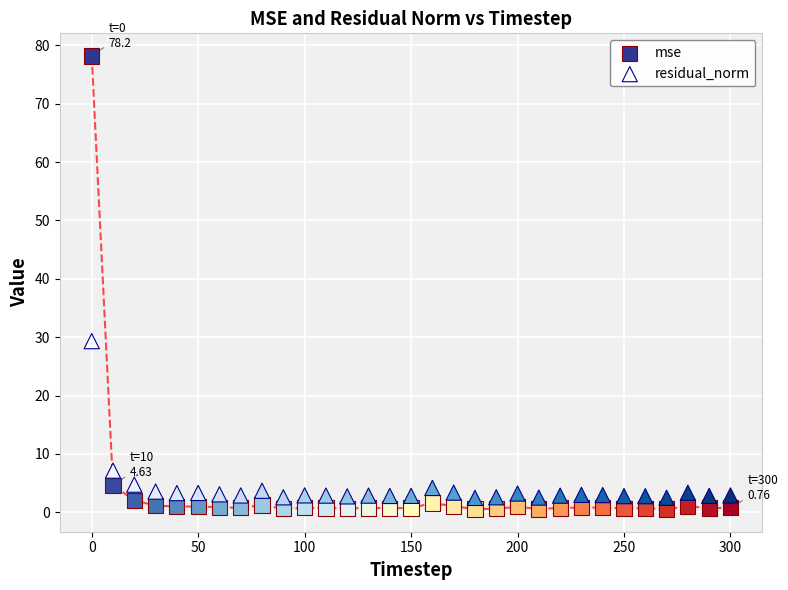

What is the X range (max minus min) for the scatter plot?

300.0